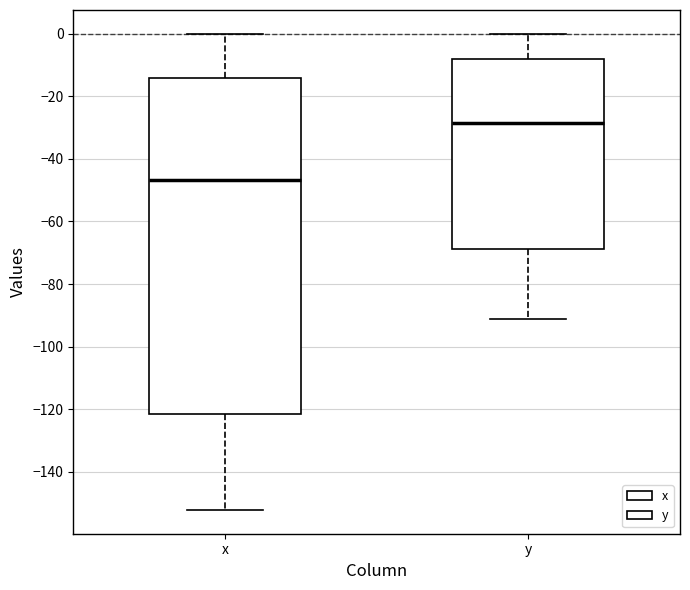

Where is the upper edge of the box for x on the y-axis? The values are not printed on the chart, so give them approximately, as read against the axis.

-14